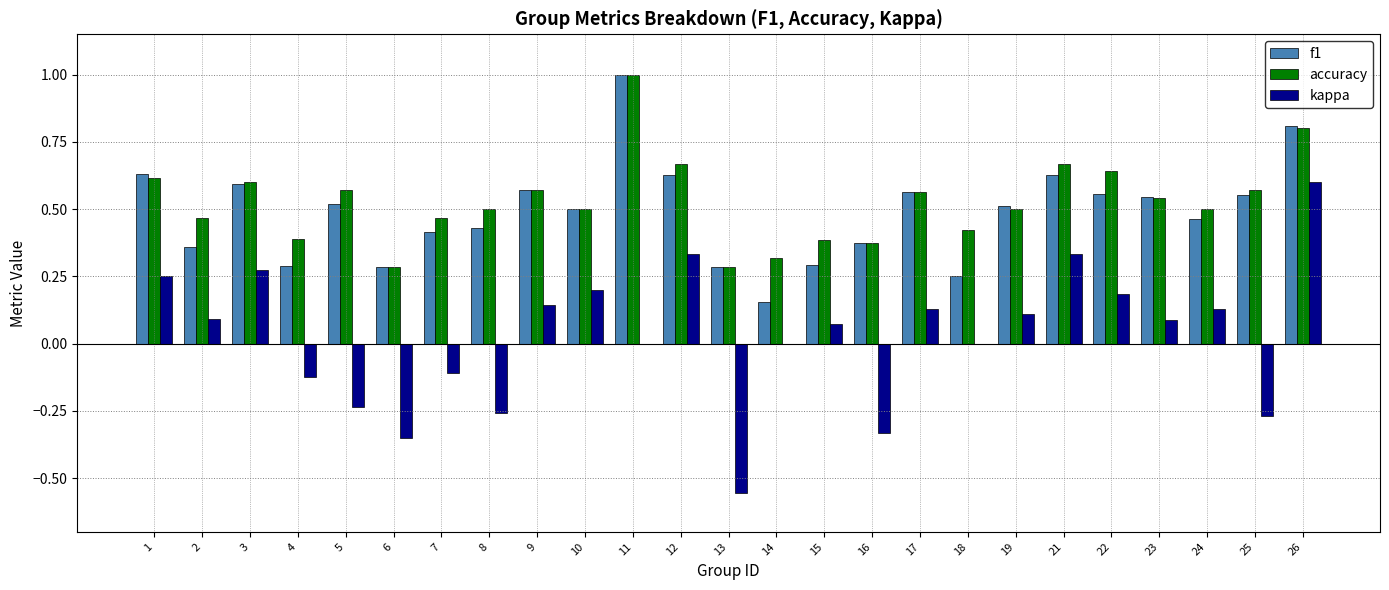

At which category does the chart reach its peak across all series?

11